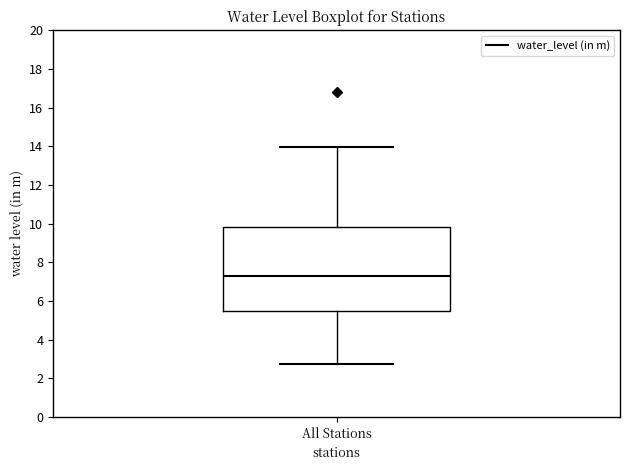

Where is the upper edge of the box for All Stations on the y-axis? The values are not printed on the chart, so give them approximately, as read against the axis.

9.8